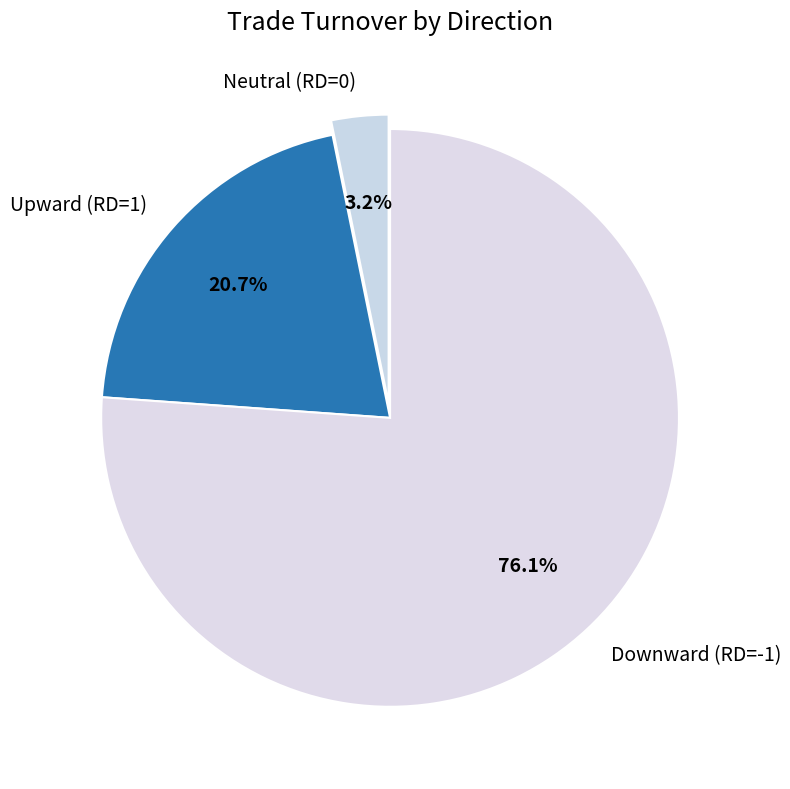

Combined, do Neutral (RD=0) and Downward (RD=-1) account for over 50%?

Yes